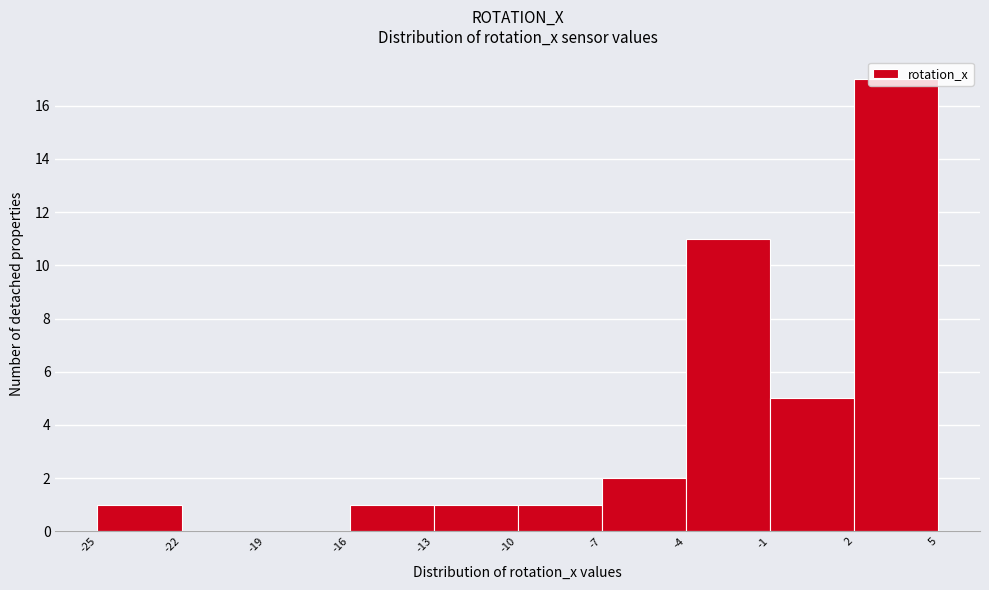

Reading left to right, list every bar in this chart as the range it spans on the x-axis followed by its height. The values are not printed on the chart, so give them approximately, as read against the axis.

-25 to -22: 1
-22 to -19: 0
-19 to -16: 0
-16 to -13: 1
-13 to -10: 1
-10 to -7: 1
-7 to -4: 2
-4 to -1: 11
-1 to 2: 5
2 to 5: 17